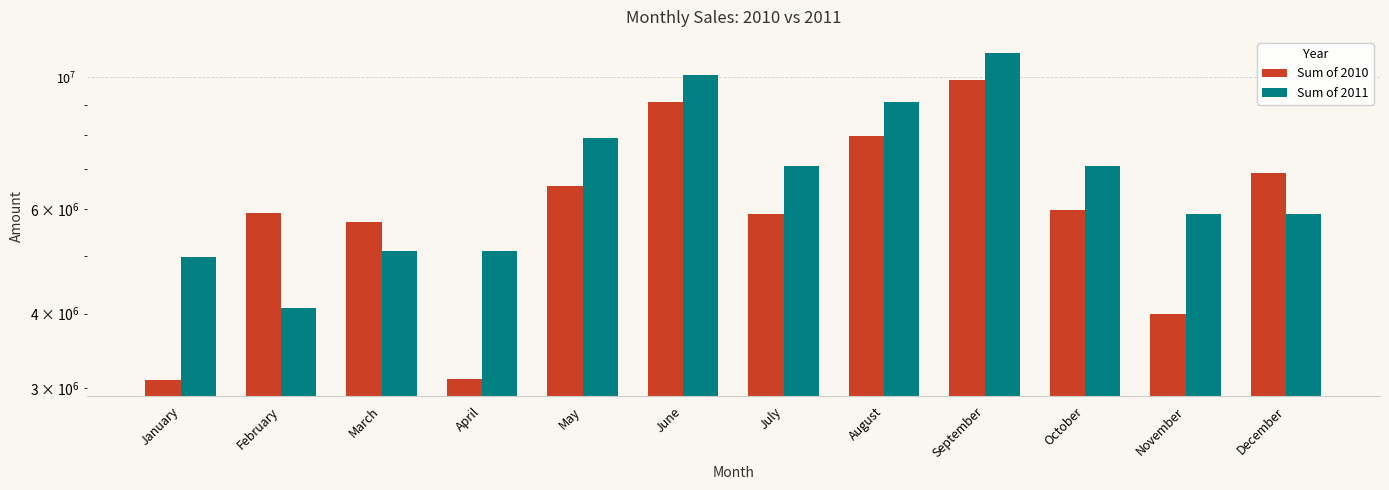

What is the total value across all series at December?

12795521